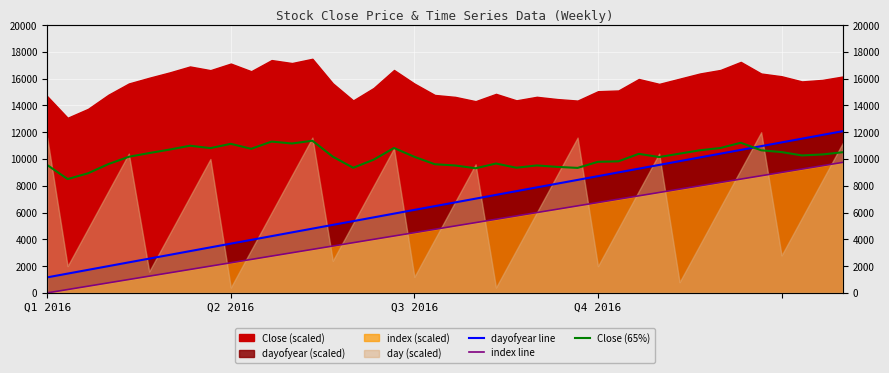

Is it true that Close (65%) equals 9308.5 at 21?

True